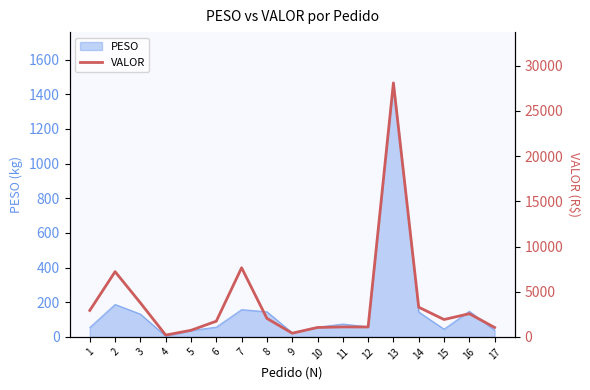

True or false: the data has more than 0 interior local peaks.

True